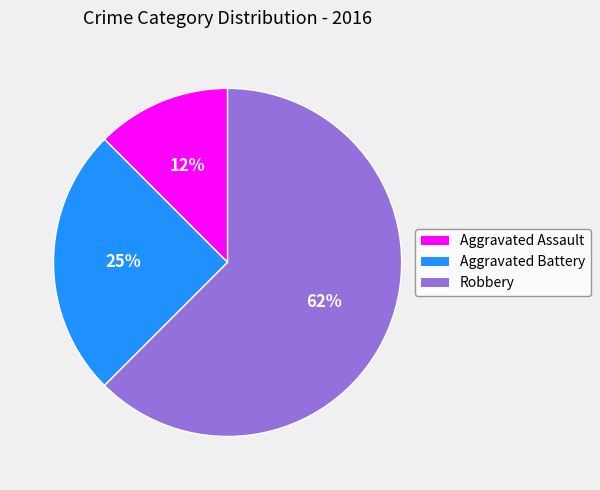

The Robbery slice represents 62% of the pie. True or false?

True